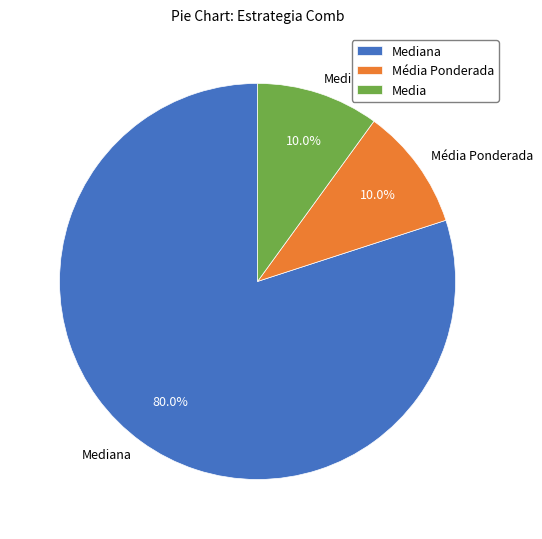

Is Mediana the majority of the pie?

Yes